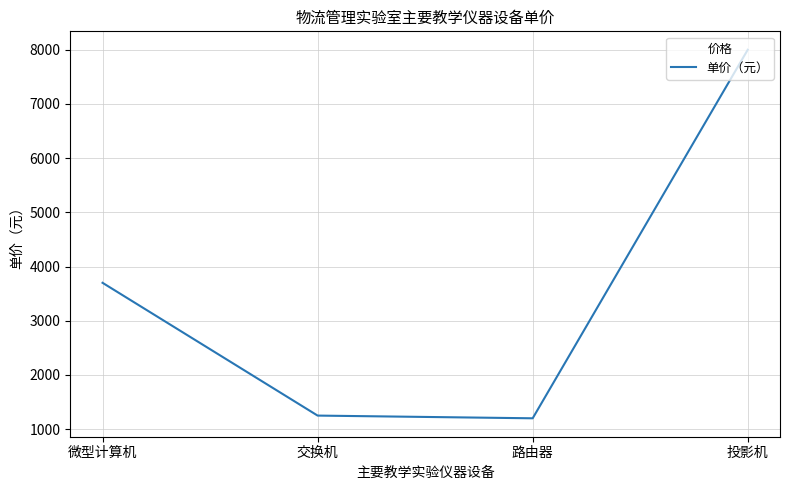

Reading right to left, list all the values displayed in this chart.

投影机=8000	路由器=1200	交换机=1250	微型计算机=3700